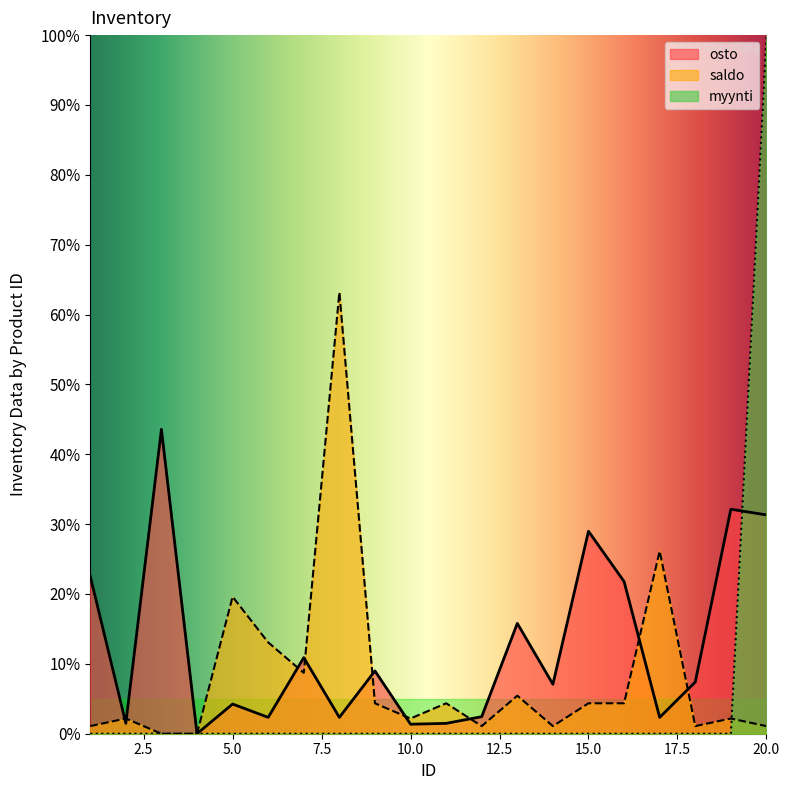

At which label does myynti reach its peak?

20.0